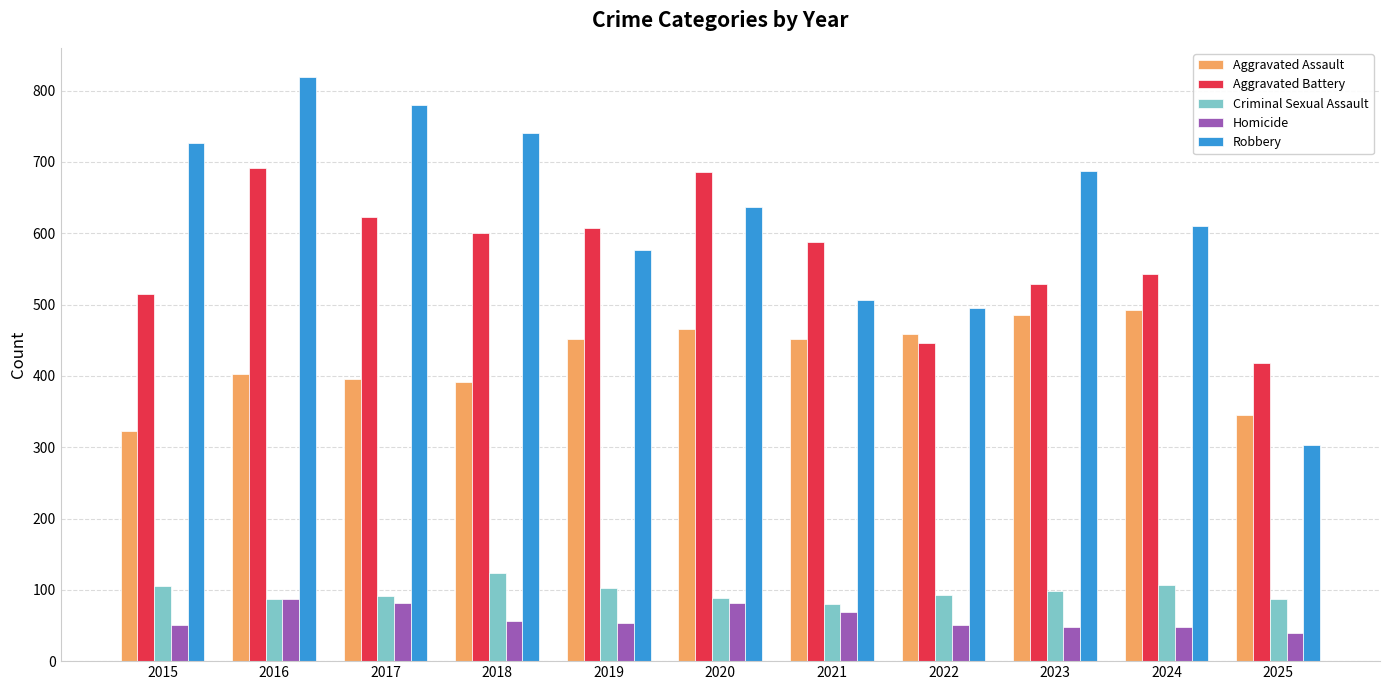

Rank the series at 2019 from highest to lowest value.

Aggravated Battery, Robbery, Aggravated Assault, Criminal Sexual Assault, Homicide